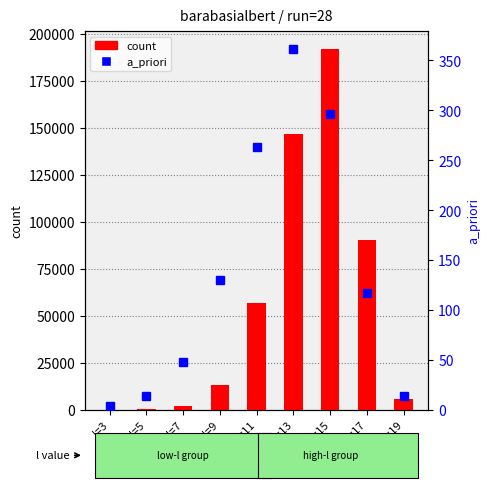

Which series has the largest range (max minus min)?

count